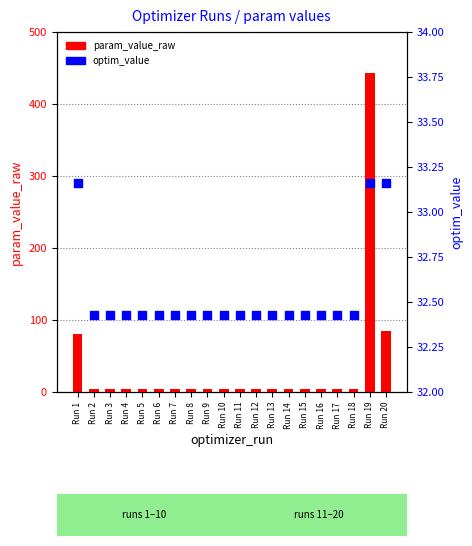

Which series contains the lowest Y value?

param_value_raw